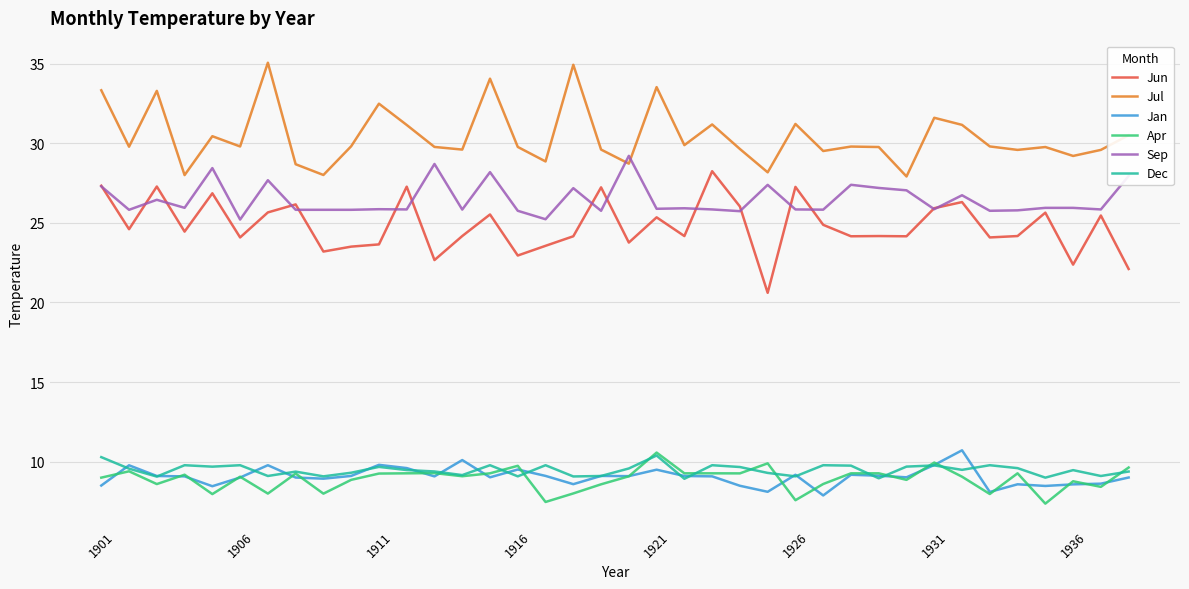

True or false: Apr and Jul intersect in this chart.

False